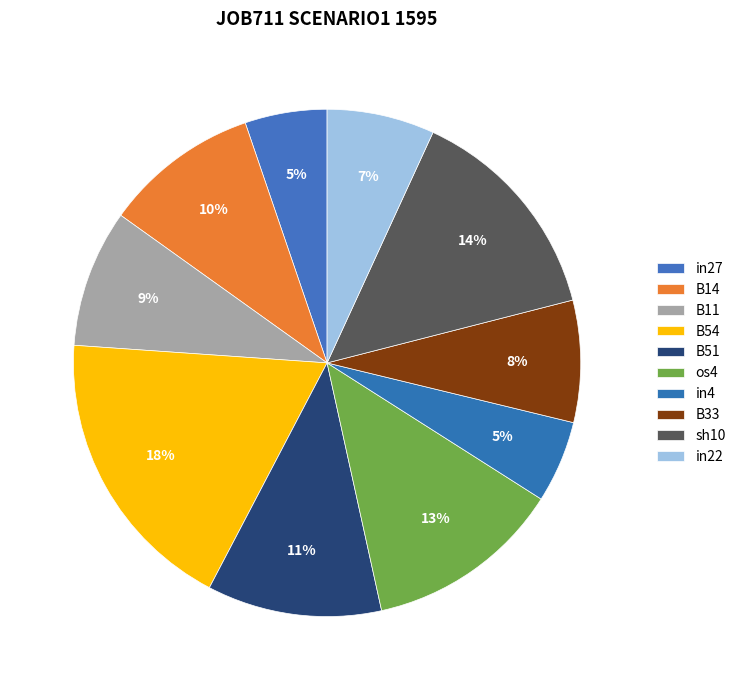

What percentage is the os4 slice, to the nearest percent?

13%